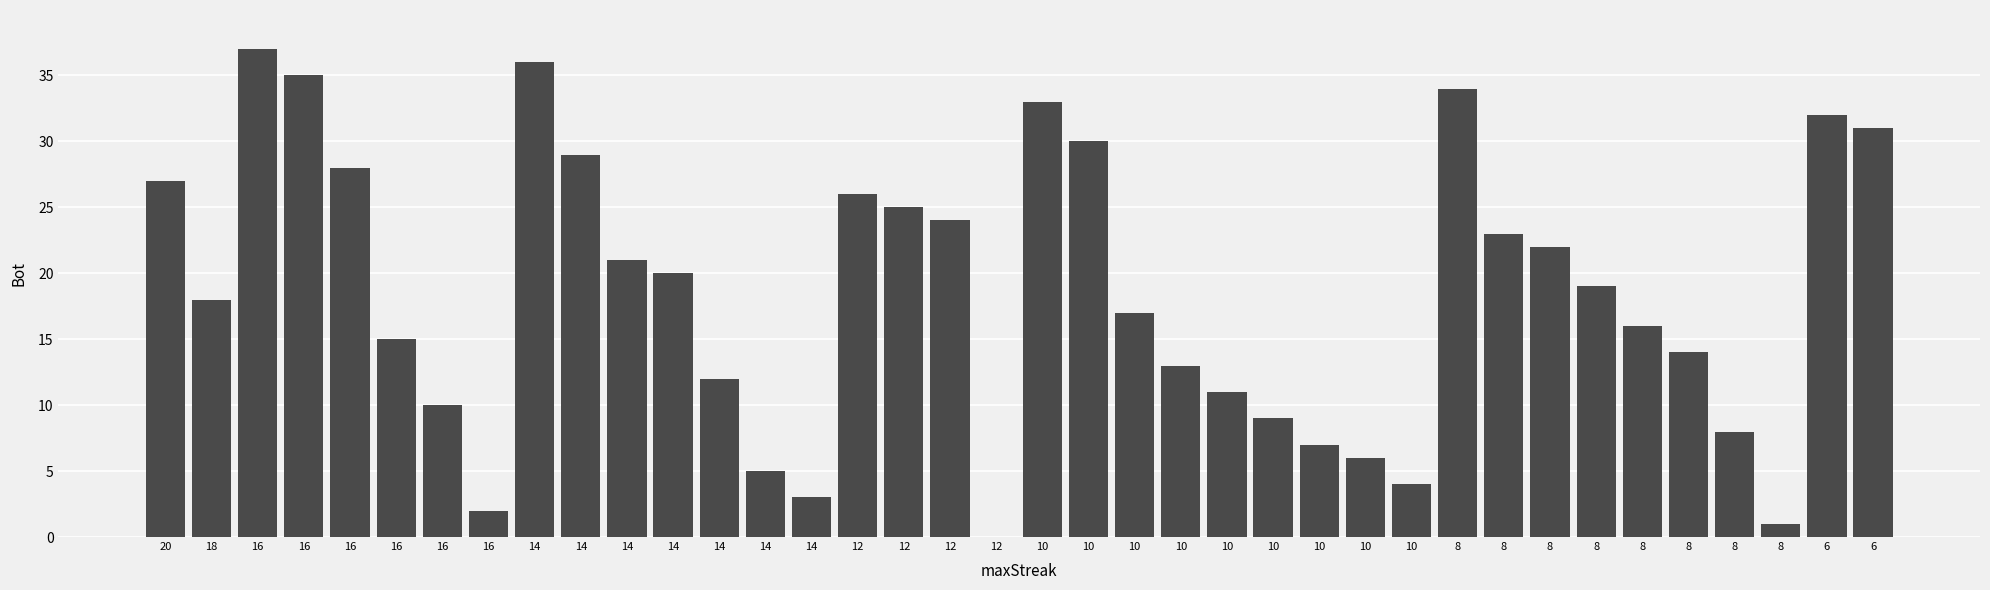

Are the bars grouped side by side (vs. stacked)?

No